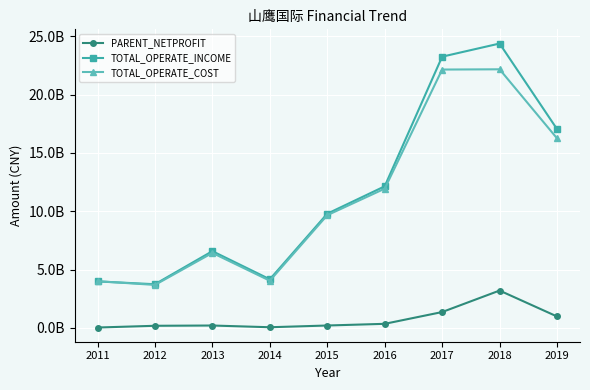

Is this an area chart (filled region under the line)?

No